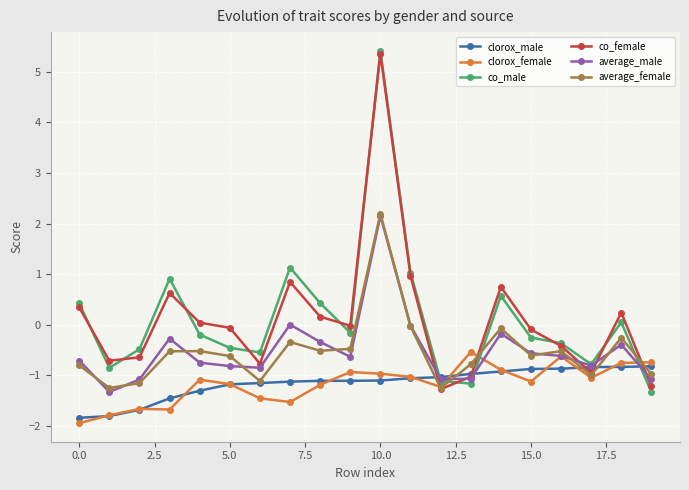

Which series ends up on top after the final intersection of co_male and average_female?

average_female